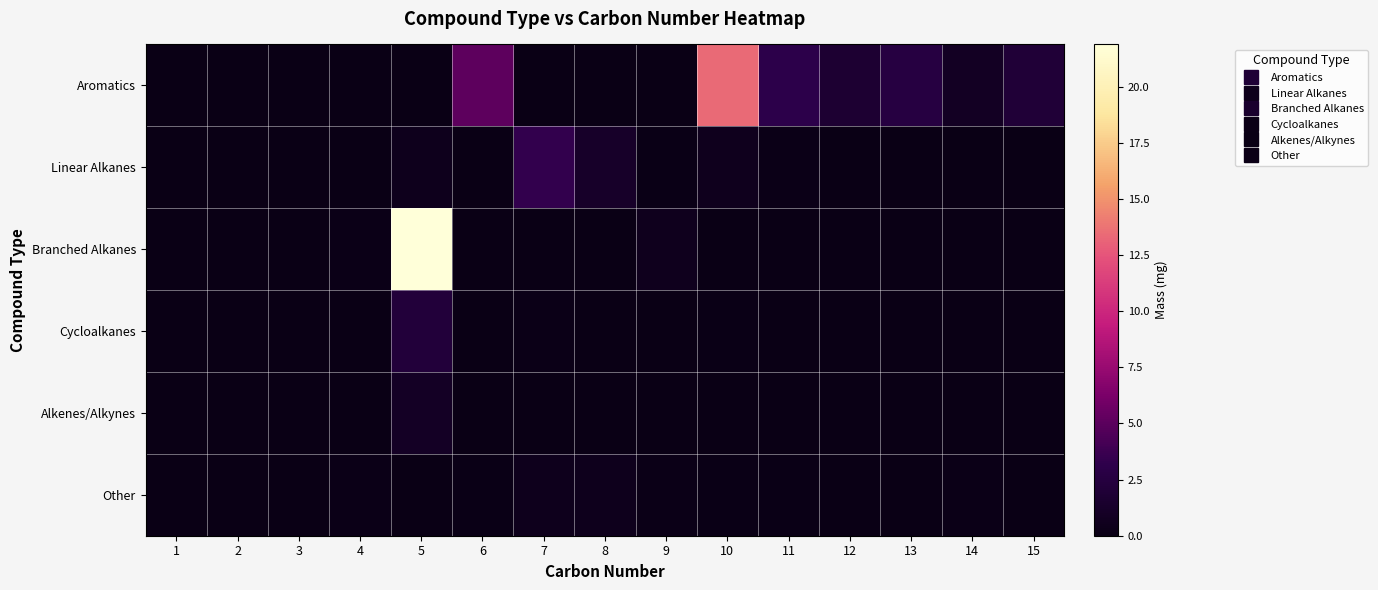

How many data points does each series have?

15